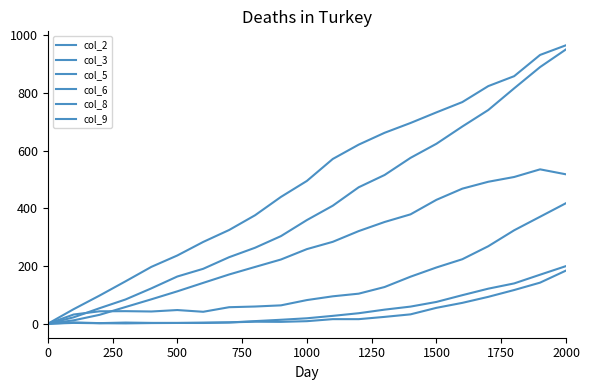

Where is the first local minimum for col_2?

750